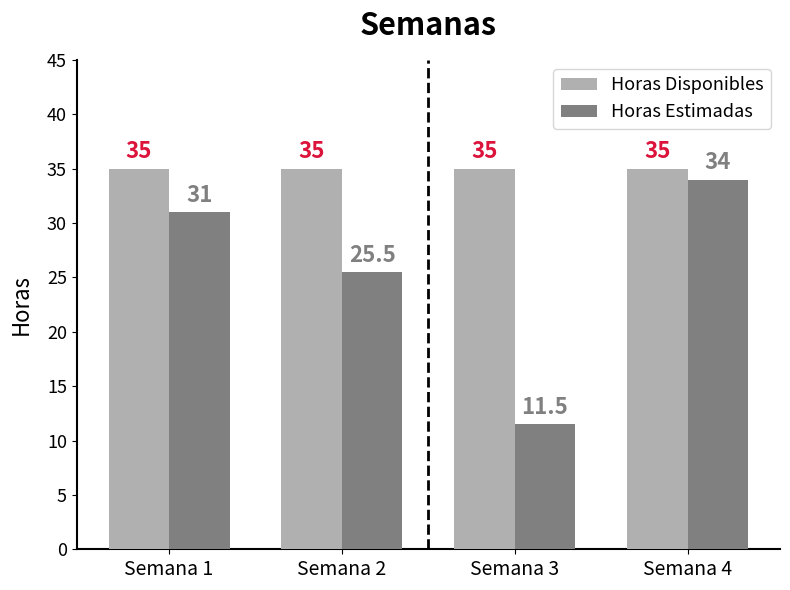

True or false: Horas Disponibles has a value of 35.0 at Semana 2.

True